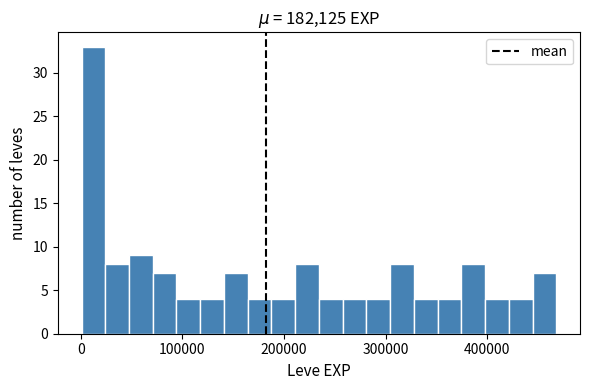

Read against the x-axis, roughly where is the centre of the tallest bar?

10000